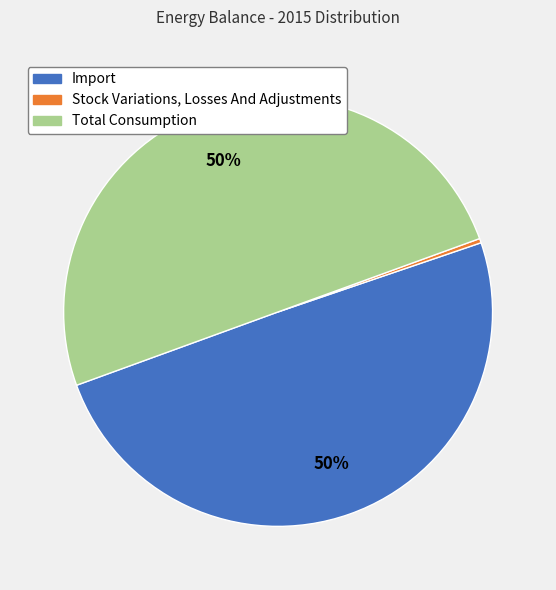

Does Import account for over 50% of the chart?

No